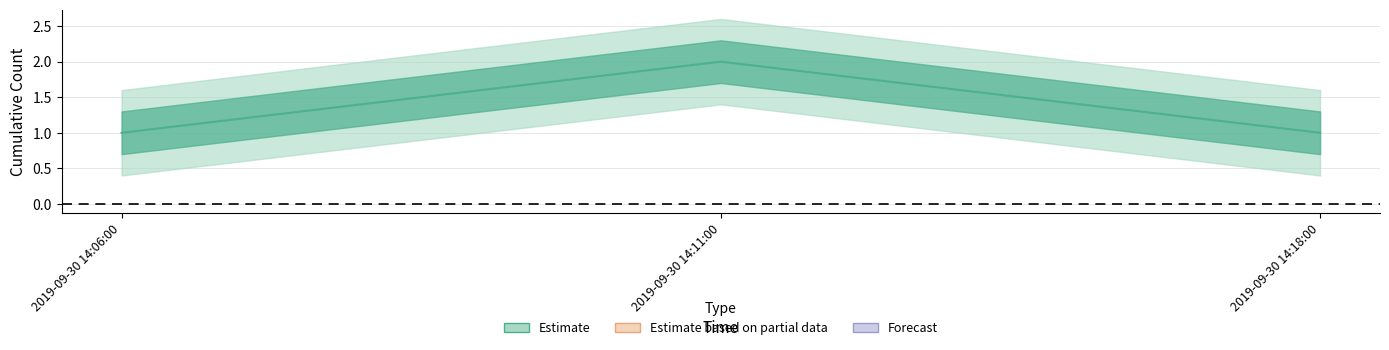

List the labels in order of value, smallest first.

2019-09-30 14:06:00, 2019-09-30 14:18:00, 2019-09-30 14:11:00